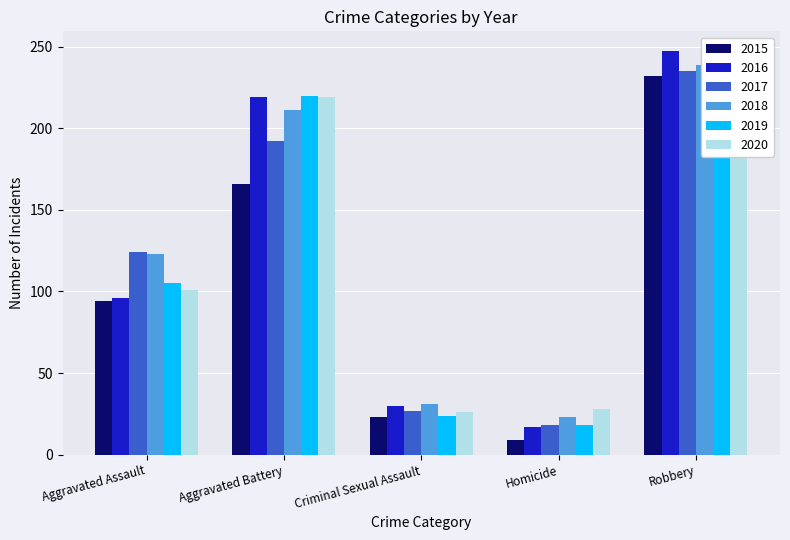

The 2020 series shows 28 at Homicide. True or false?

True